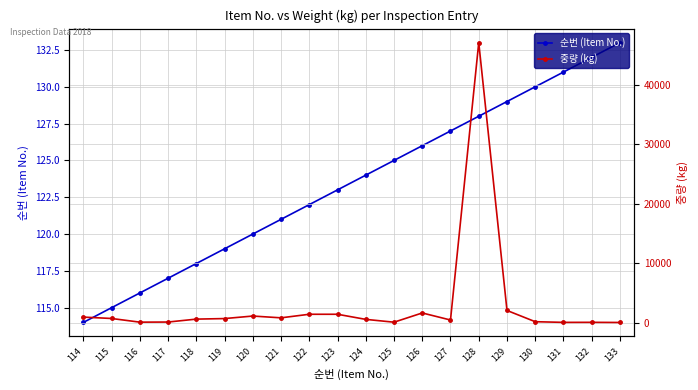

Where is the first local maximum for 중량 (kg)?

120